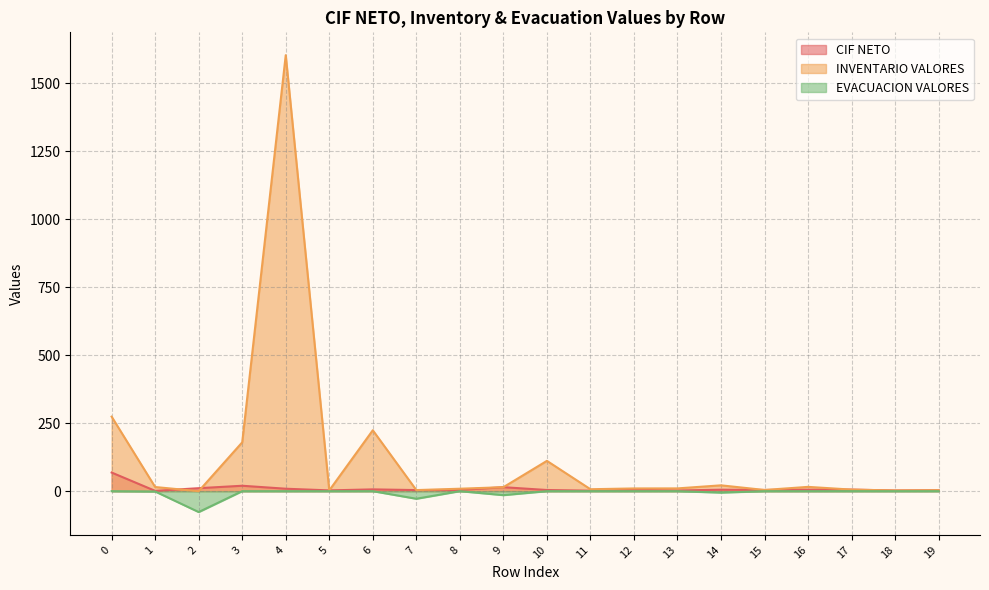

True or false: INVENTARIO VALORES and EVACUACION VALORES intersect in this chart.

False